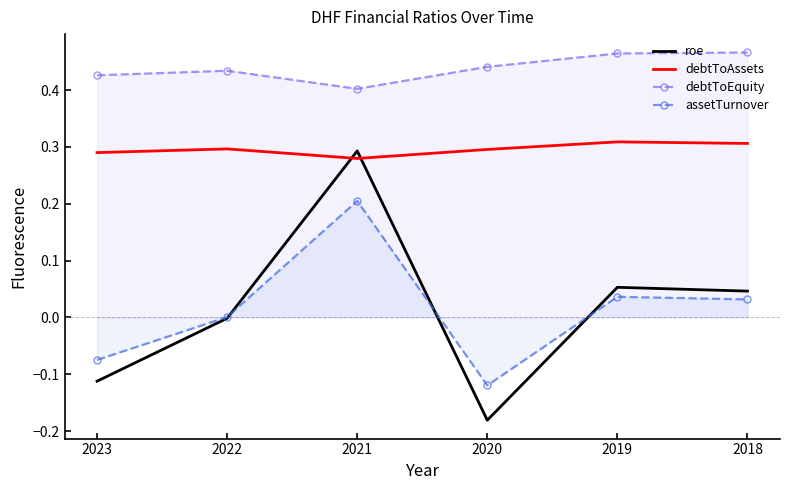

At which category does the chart reach its minimum across all series?

2020